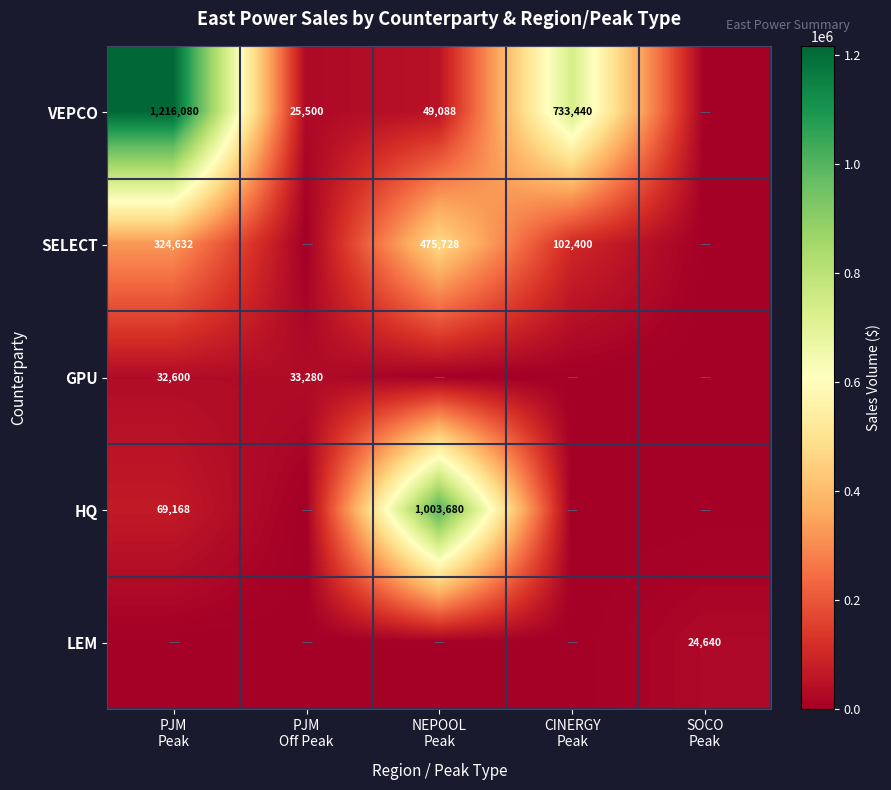

How many positive values does the HQ series have?

2